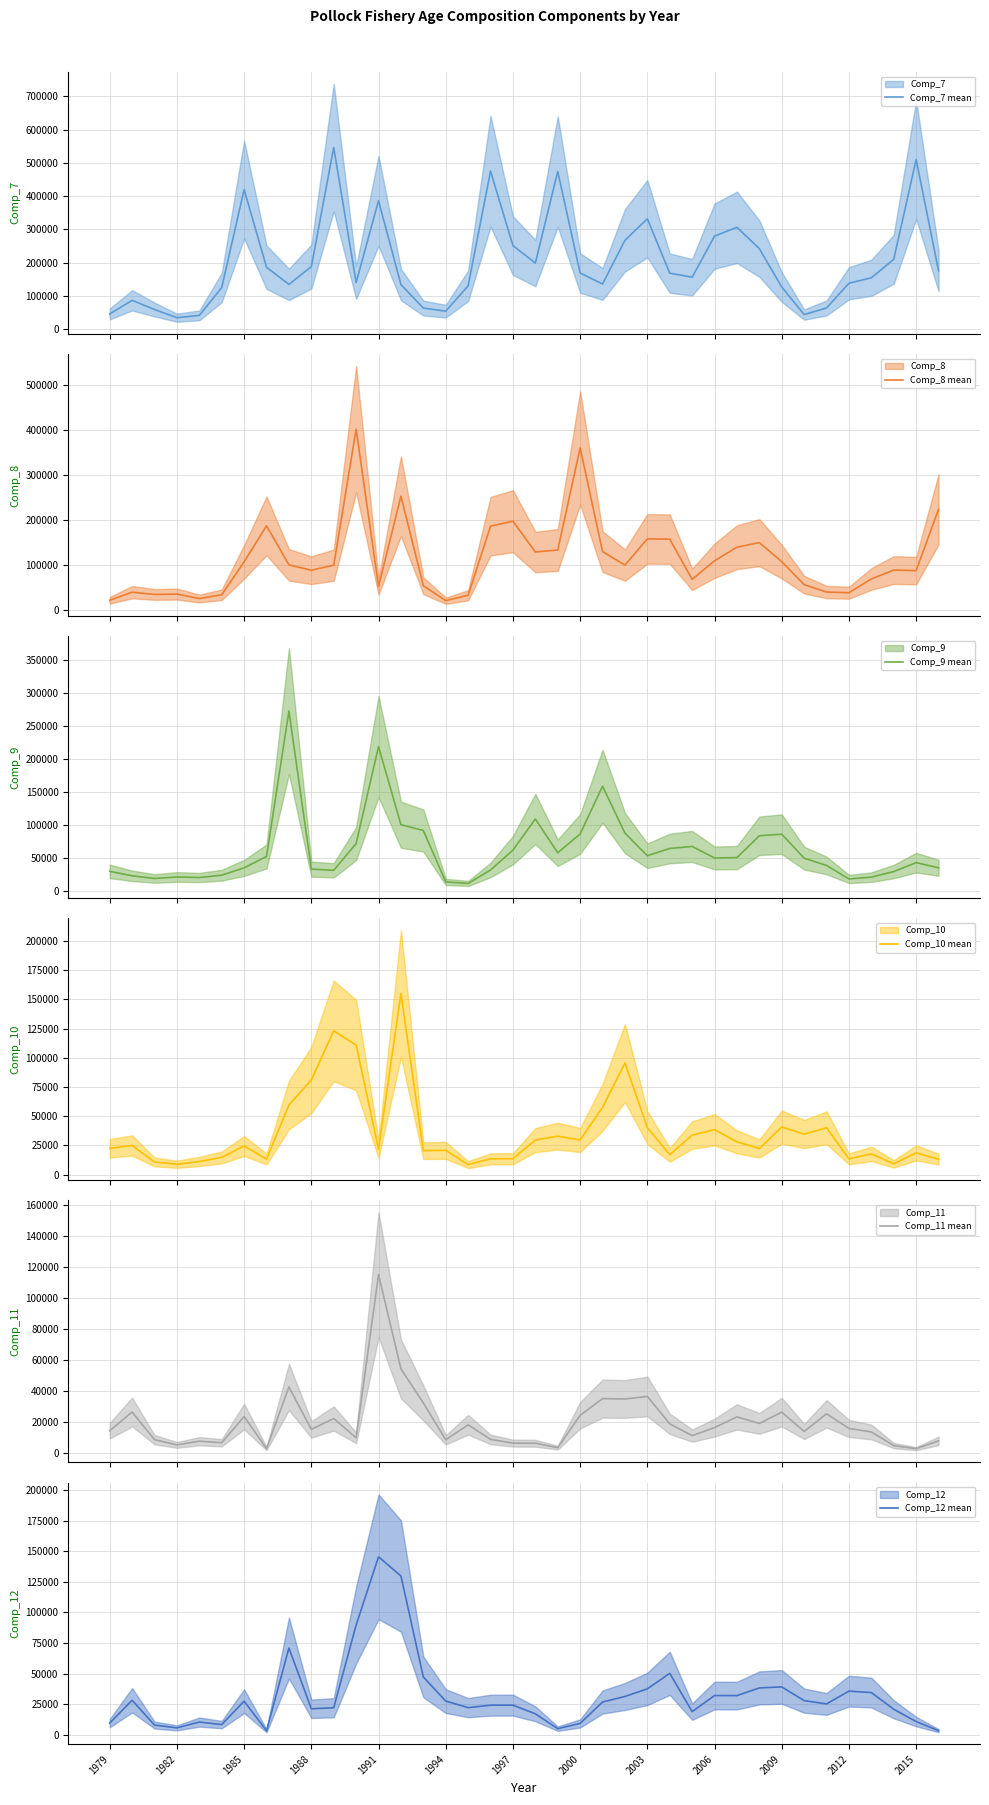

What is the greatest value displayed?

545947